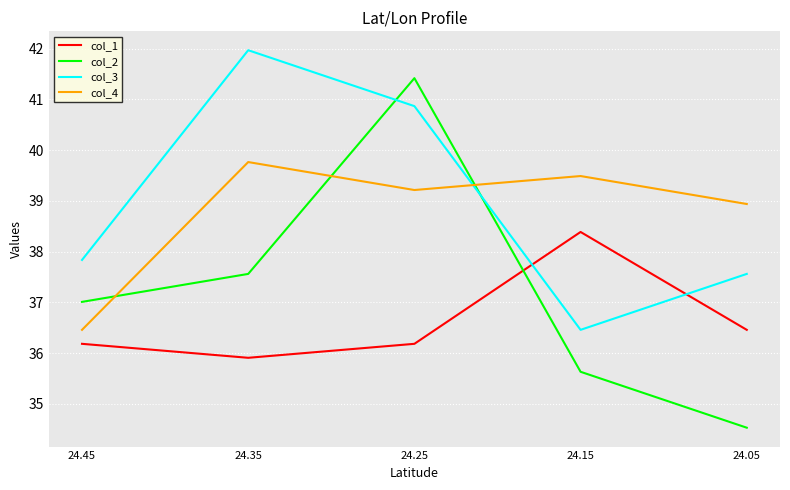

True or false: col_1 and col_4 cross at least once.

False